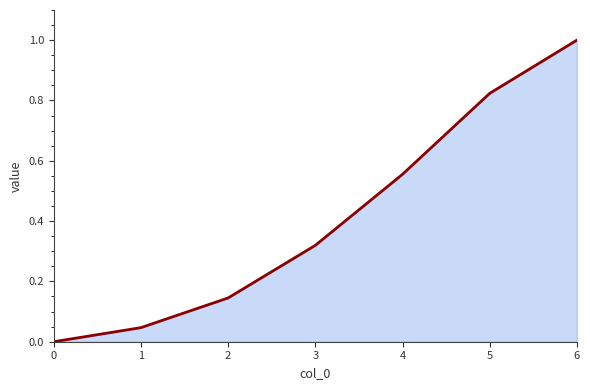

True or false: the data shows 0.0 at 1.

False